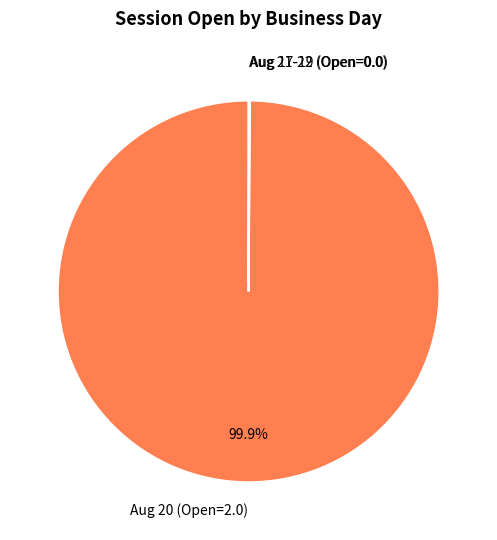

Which slice represents more than half of the pie?

Aug 20 (Open=2.0)